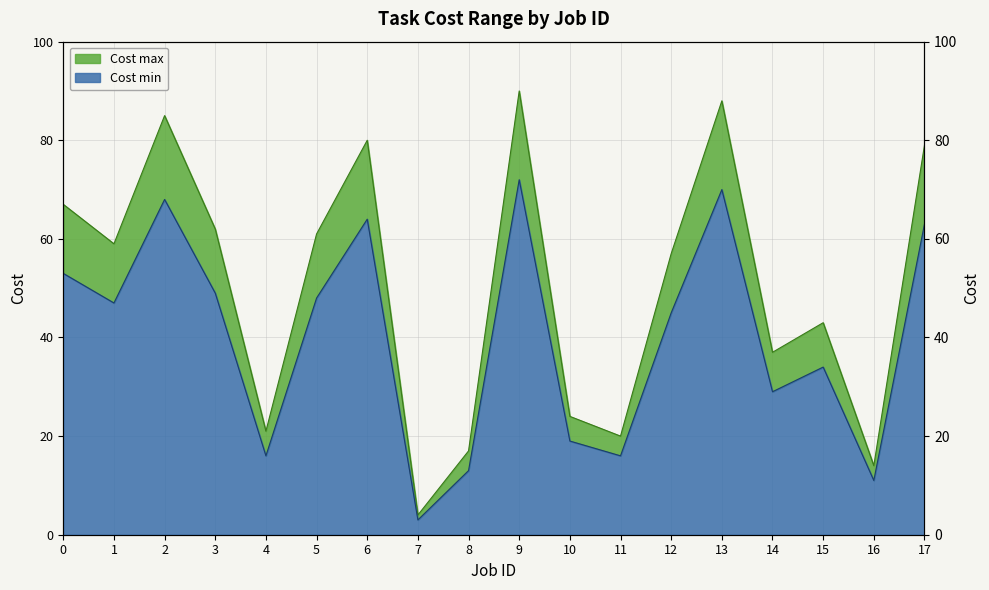

Does the chart display data point markers on the line(s)?

No